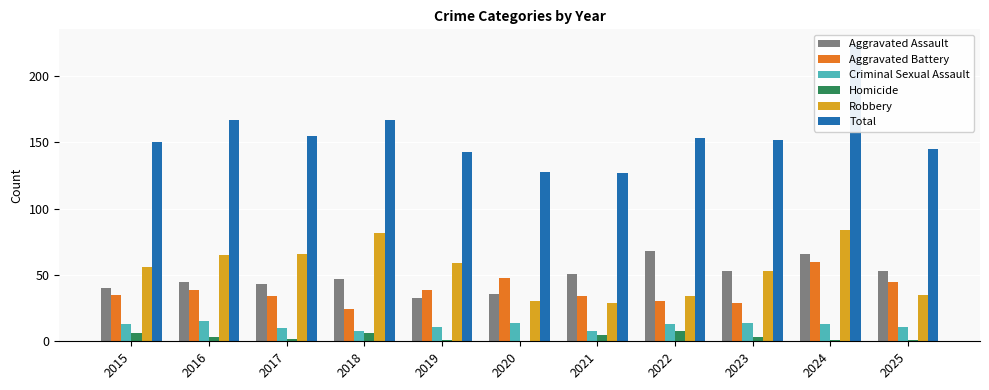

Count the Homicide values in the range 1 to 6.

9